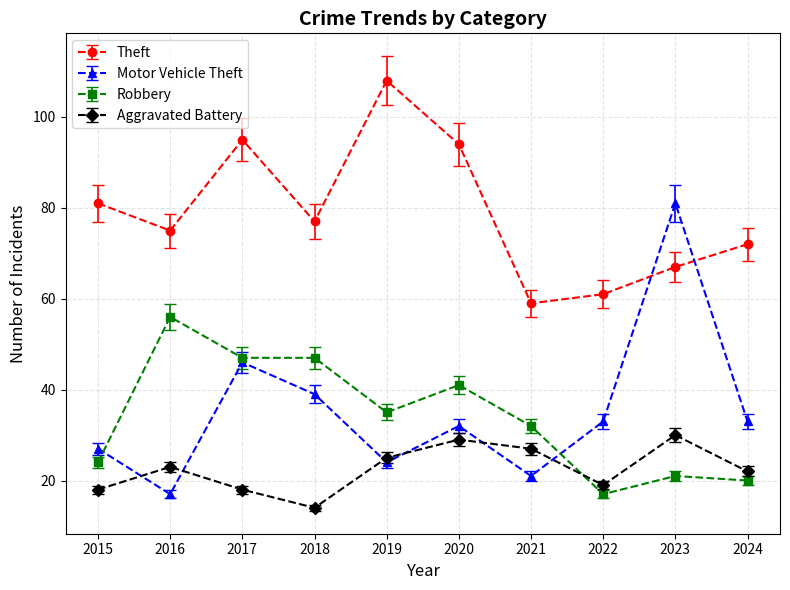

True or false: Theft has a value of 96.5 at 2022.

False